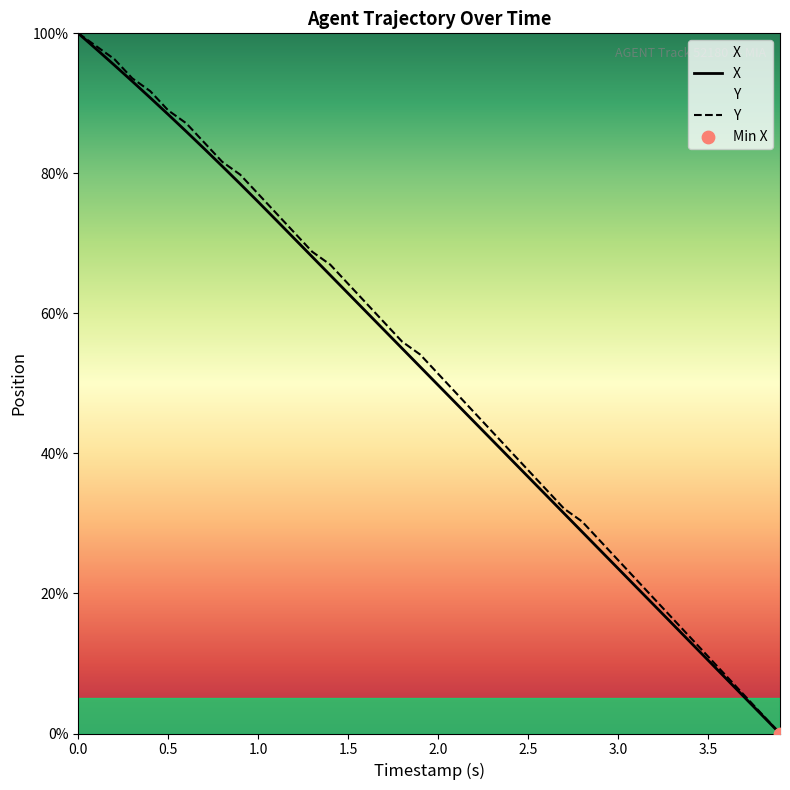

Which series reaches the maximum Y coordinate?

X